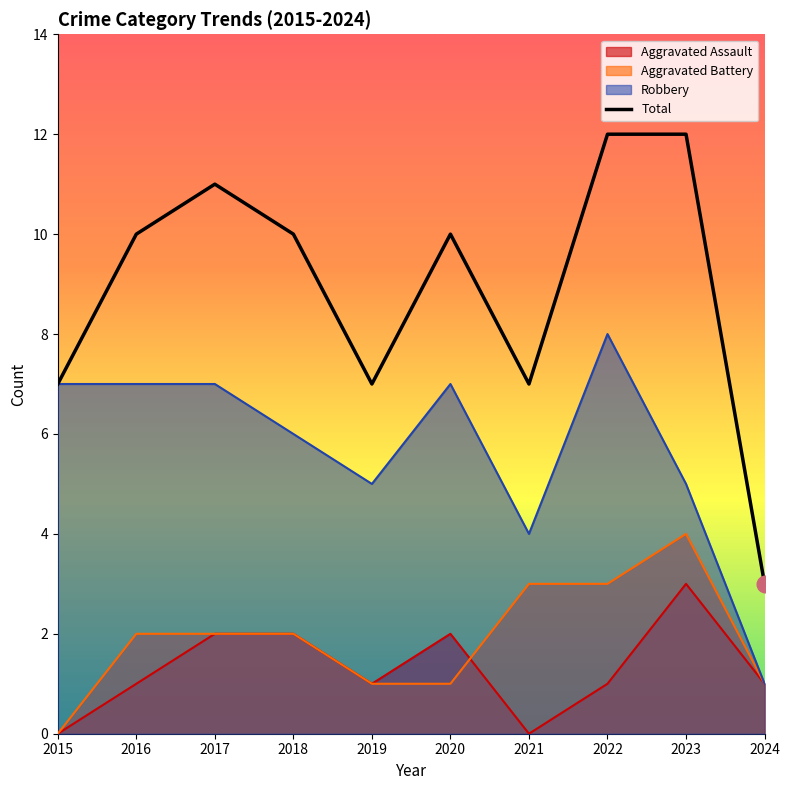

Reading left to right, extract all data points from this chart.

2015=7	2016=10	2017=11	2018=10	2019=7	2020=10	2021=7	2022=12	2023=12	2024=3